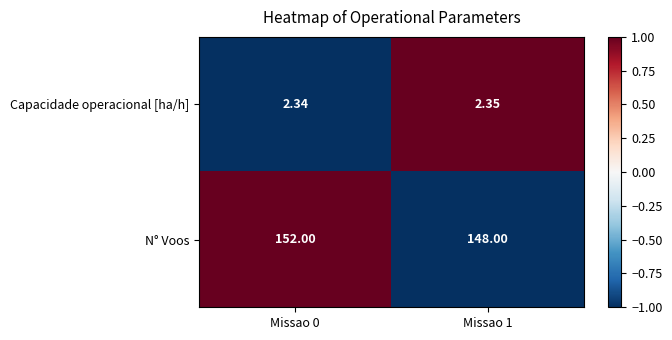

Rank the series at Missao 0 from lowest to highest value.

Capacidade operacional [ha/h], N° Voos